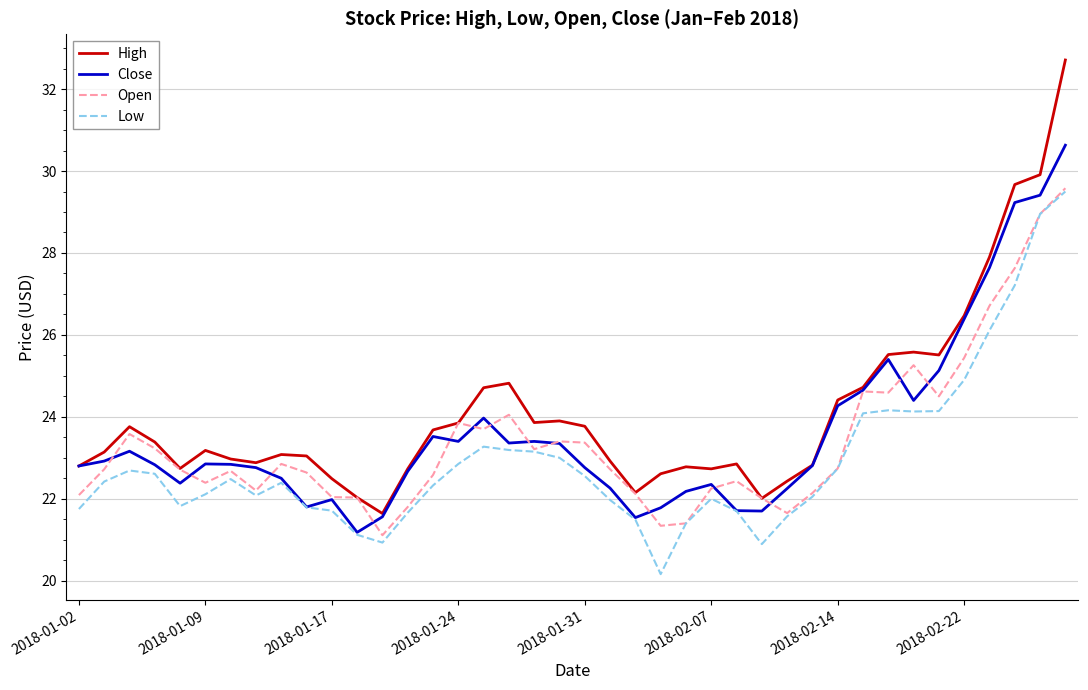

What is the lowest value of the Low series?

20.2